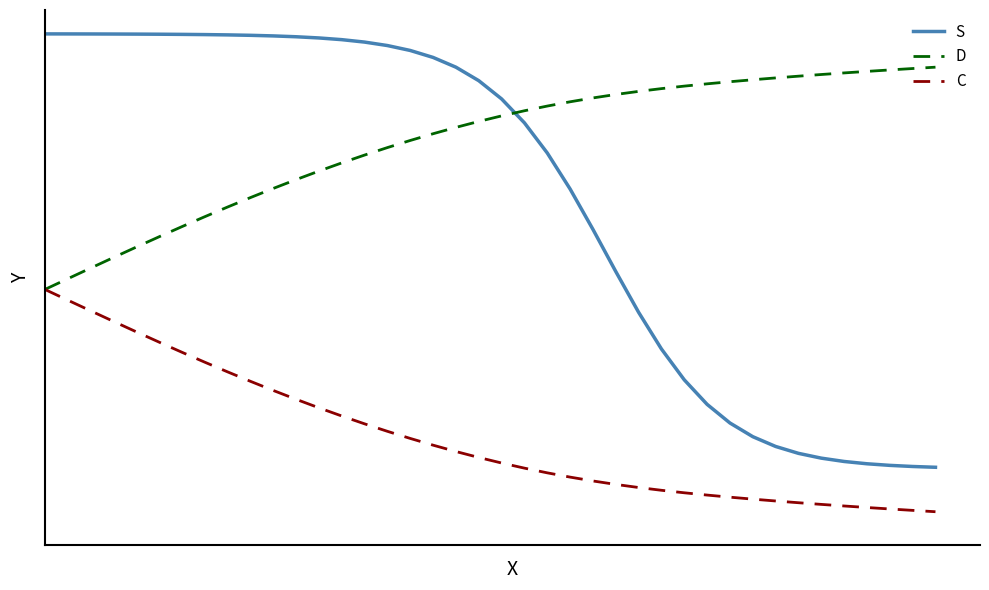

What are all the series names shown in the legend?

S, D, C